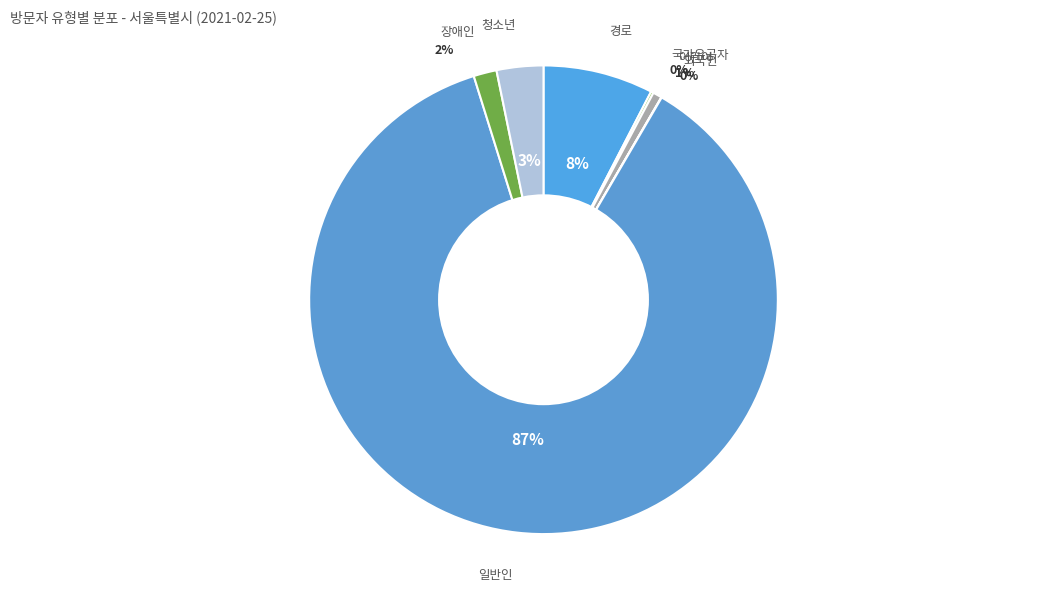

Combined, do 경로 and 일반인 account for over 50%?

Yes